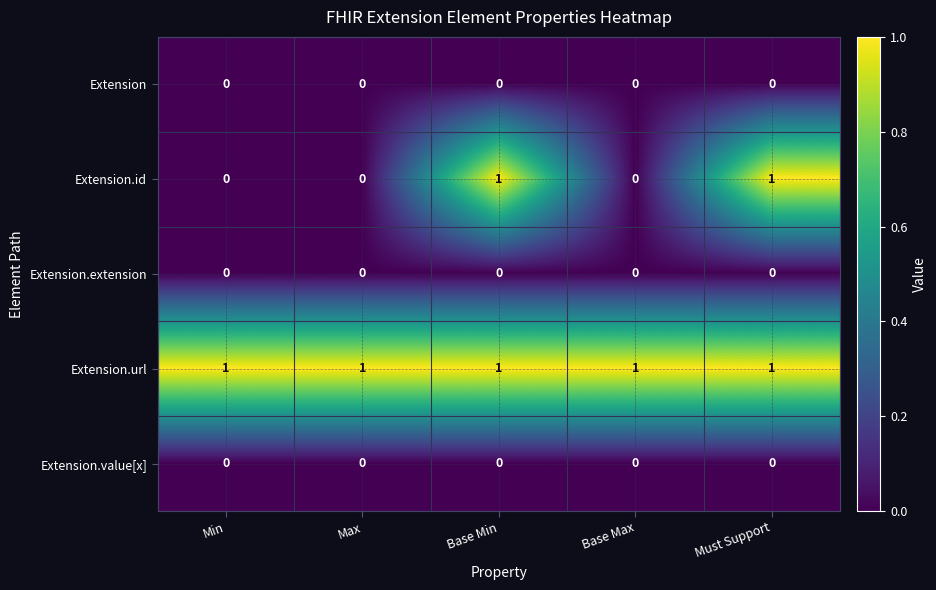

Which series has the widest spread of values?

Extension.id